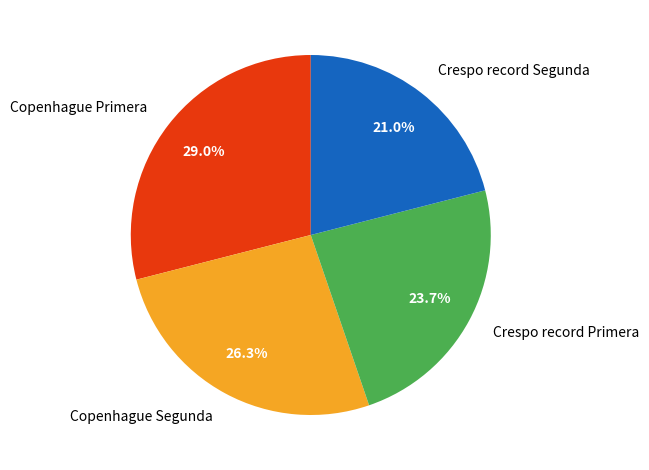

Which category has the smallest portion of the pie?

Crespo record Segunda